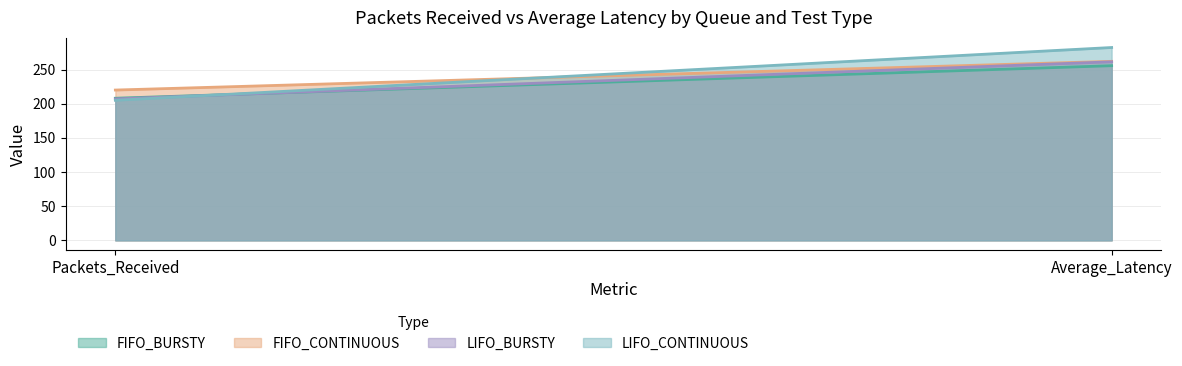

What is the difference between the LIFO_CONTINUOUS (line) values at Packets_Received and Average_Latency?

77.3